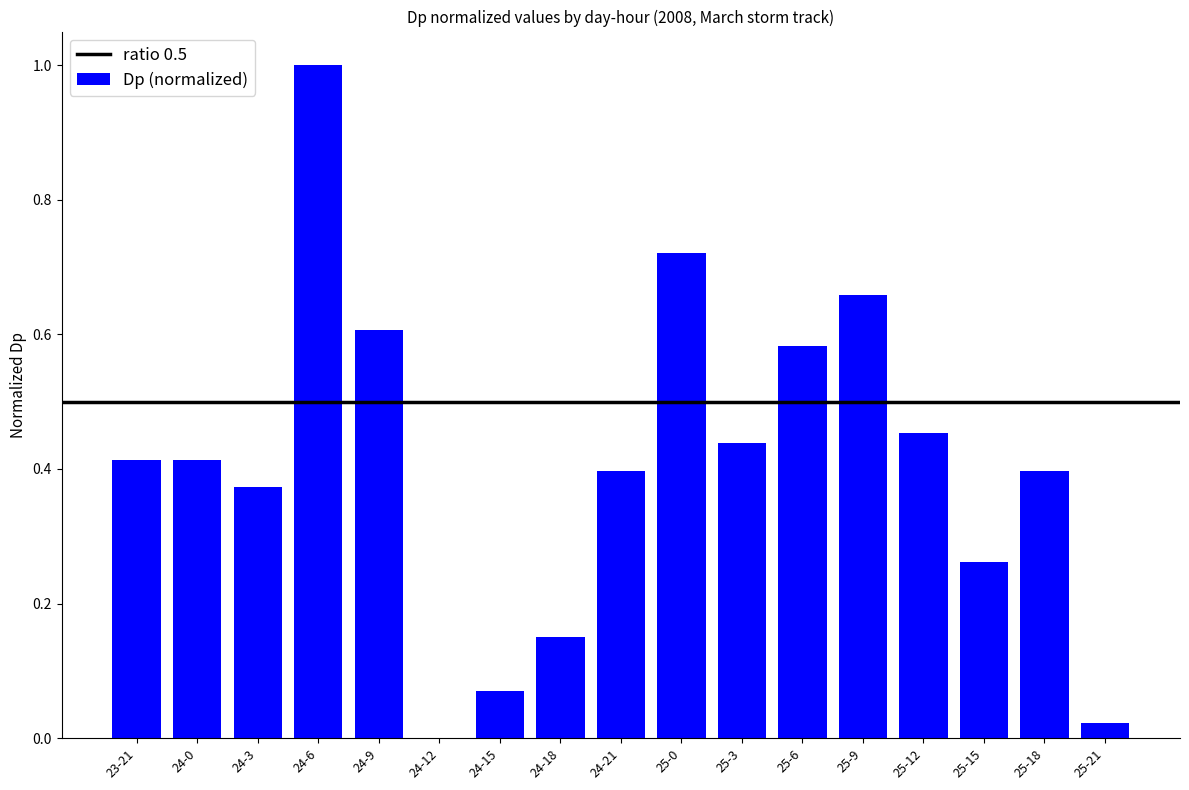

What is the sum of all values?

7.0